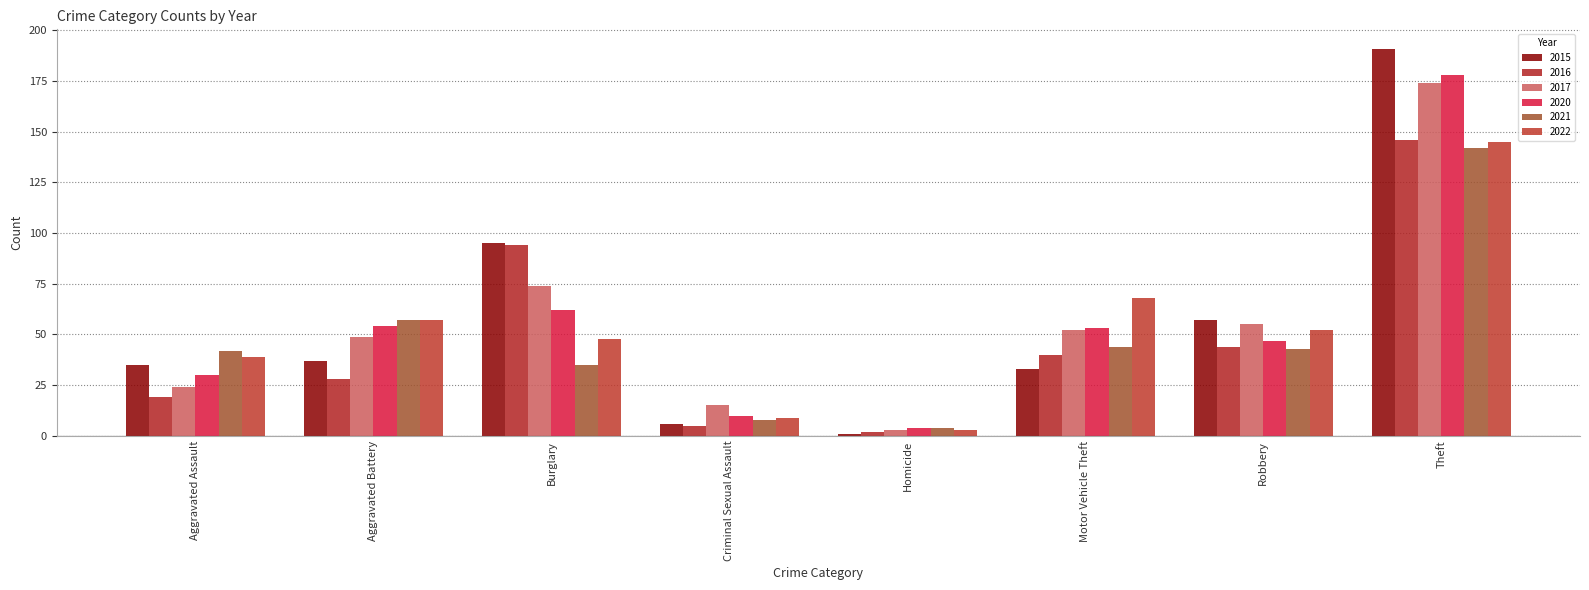

Reading right to left, extract all data points from this chart.

2015: Theft=191	Robbery=57	Motor Vehicle Theft=33	Homicide=1	Criminal Sexual Assault=6	Burglary=95	Aggravated Battery=37	Aggravated Assault=35
2016: Theft=146	Robbery=44	Motor Vehicle Theft=40	Homicide=2	Criminal Sexual Assault=5	Burglary=94	Aggravated Battery=28	Aggravated Assault=19
2017: Theft=174	Robbery=55	Motor Vehicle Theft=52	Homicide=3	Criminal Sexual Assault=15	Burglary=74	Aggravated Battery=49	Aggravated Assault=24
2020: Theft=178	Robbery=47	Motor Vehicle Theft=53	Homicide=4	Criminal Sexual Assault=10	Burglary=62	Aggravated Battery=54	Aggravated Assault=30
2021: Theft=142	Robbery=43	Motor Vehicle Theft=44	Homicide=4	Criminal Sexual Assault=8	Burglary=35	Aggravated Battery=57	Aggravated Assault=42
2022: Theft=145	Robbery=52	Motor Vehicle Theft=68	Homicide=3	Criminal Sexual Assault=9	Burglary=48	Aggravated Battery=57	Aggravated Assault=39